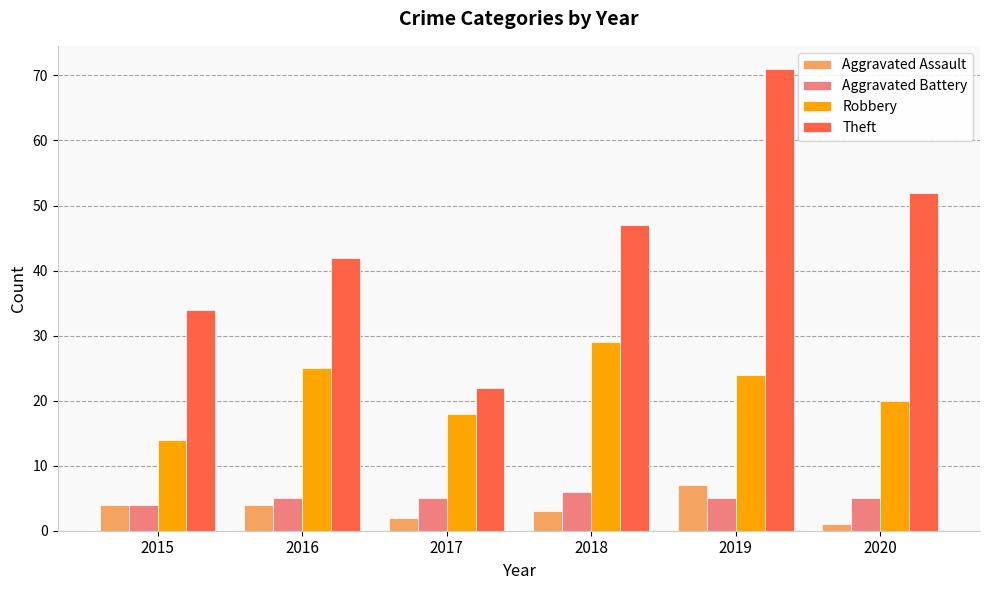

What is the value of the Theft bar at the 4th from the left?

47